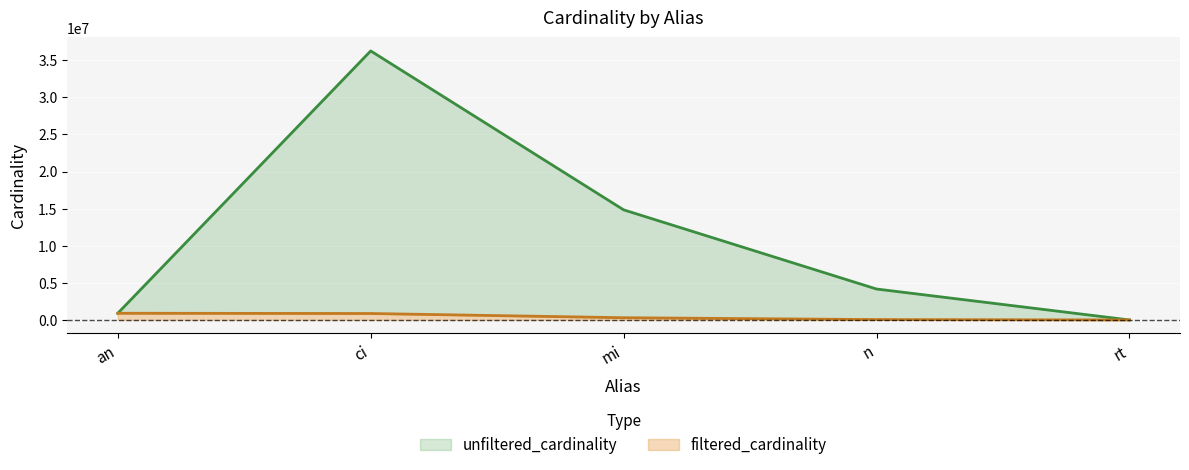

At which label does filtered_cardinality reach its minimum?

rt